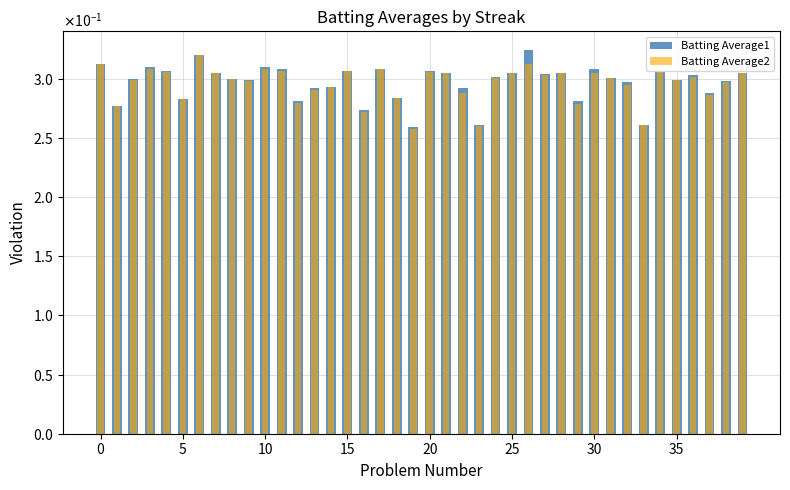

Reading left to right, what are all the values shown in this chart?

Batting Average1: 0.3	0.3	0.3	0.3	0.3	0.3	0.3	0.3	0.3	0.3	0.3	0.3	0.3	0.3	0.3	0.3	0.3	0.3	0.3	0.3	0.3	0.3	0.3	0.3	0.3	0.3	0.3	0.3	0.3	0.3	0.3	0.3	0.3	0.3	0.3	0.3	0.3	0.3	0.3	0.3
Batting Average2: 0.3	0.3	0.3	0.3	0.3	0.3	0.3	0.3	0.3	0.3	0.3	0.3	0.3	0.3	0.3	0.3	0.3	0.3	0.3	0.3	0.3	0.3	0.3	0.3	0.3	0.3	0.3	0.3	0.3	0.3	0.3	0.3	0.3	0.3	0.3	0.3	0.3	0.3	0.3	0.3